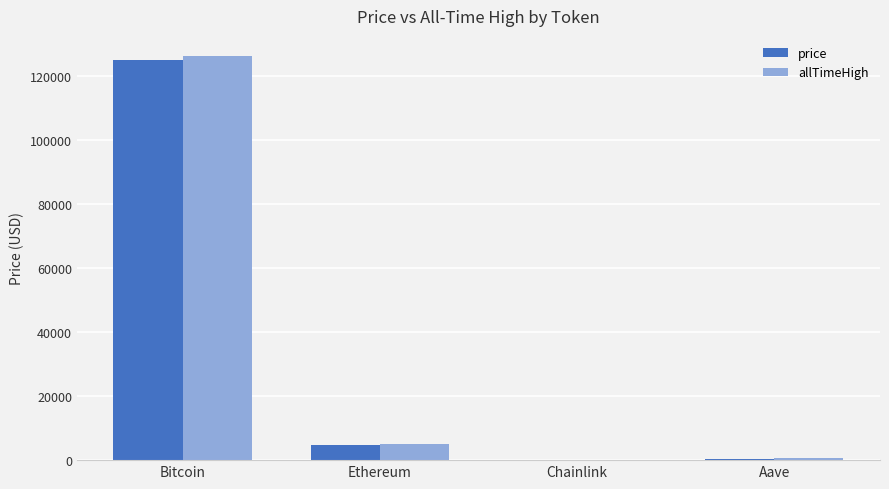

The value of allTimeHigh at Bitcoin is 205650.3. True or false?

False